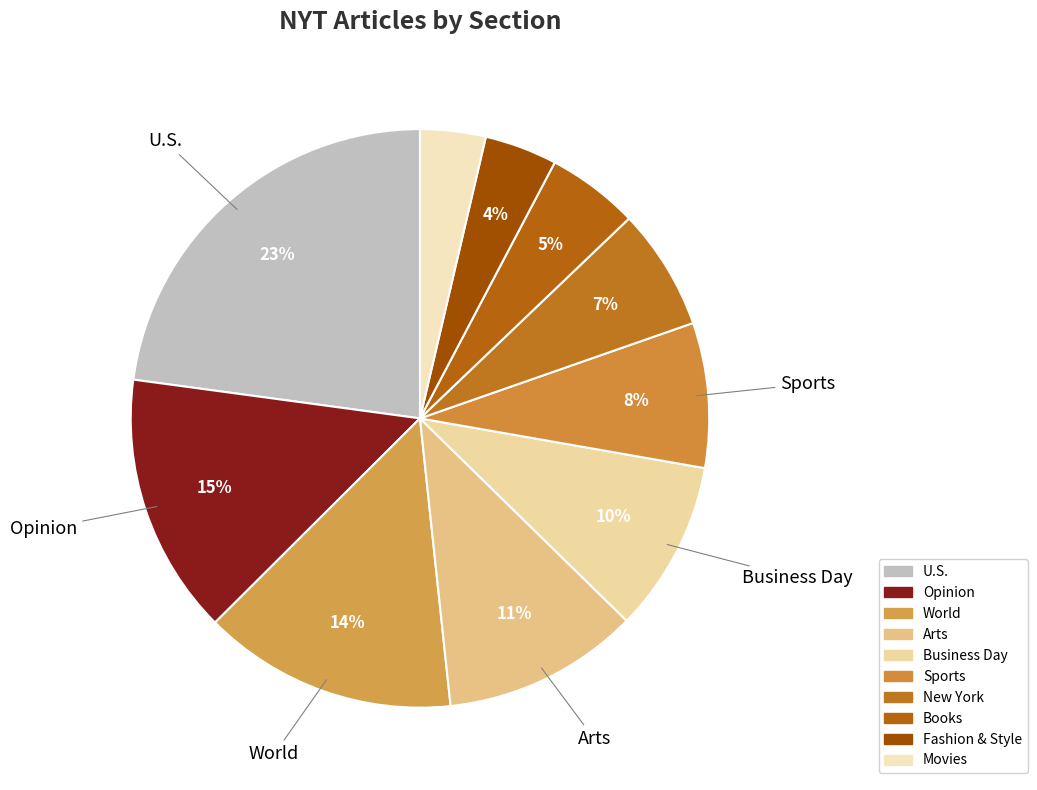

Is it true that Books is 5% of the pie?

True